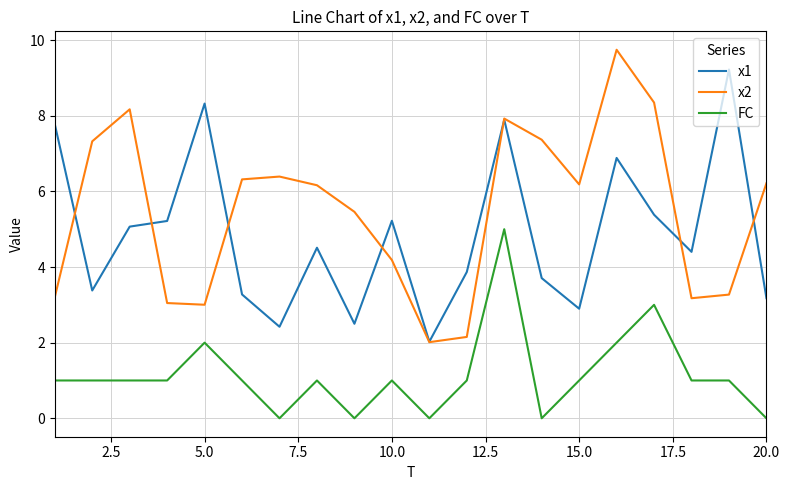

What is the maximum value for x1?

9.2